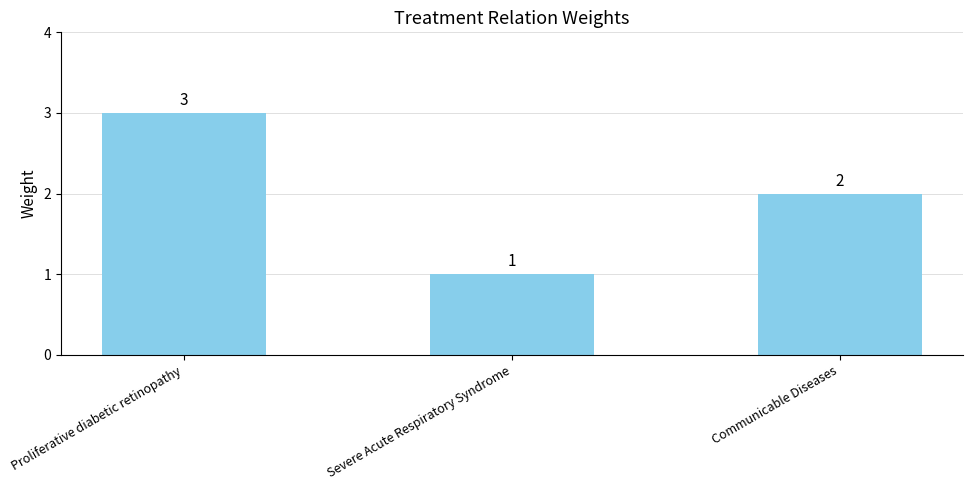

How many data points are less than 2?

1